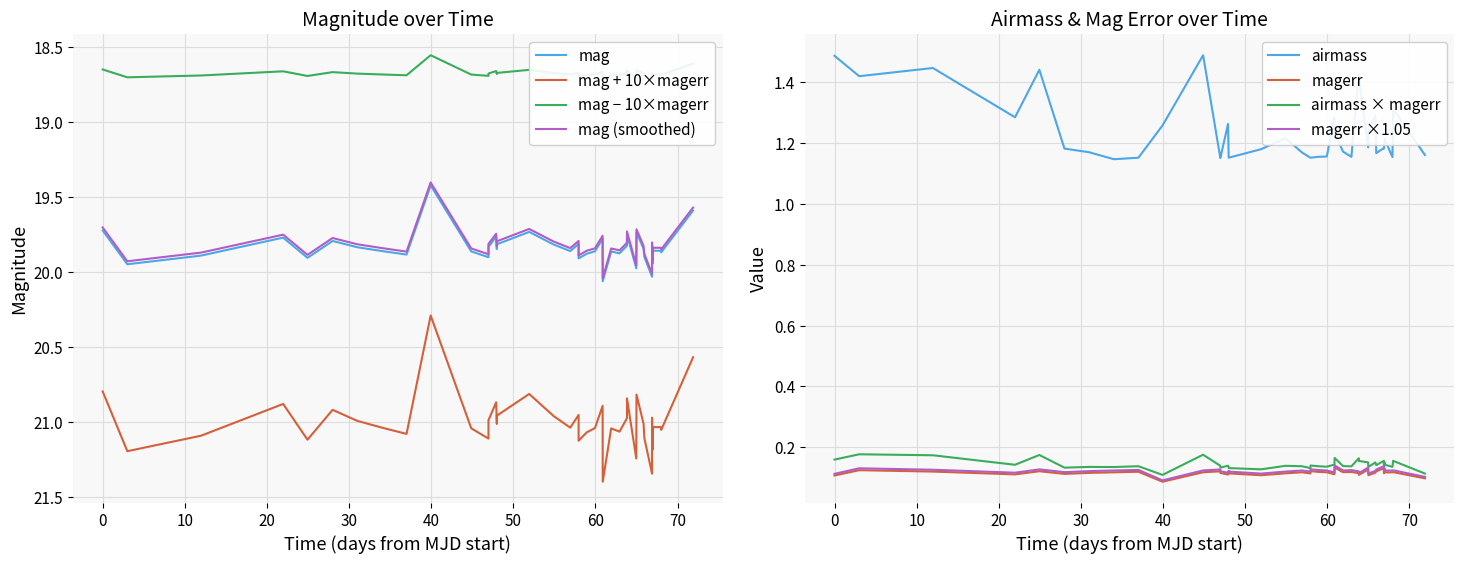

In mag, how many points are higher than both neighbors (excluding endpoints)?

13